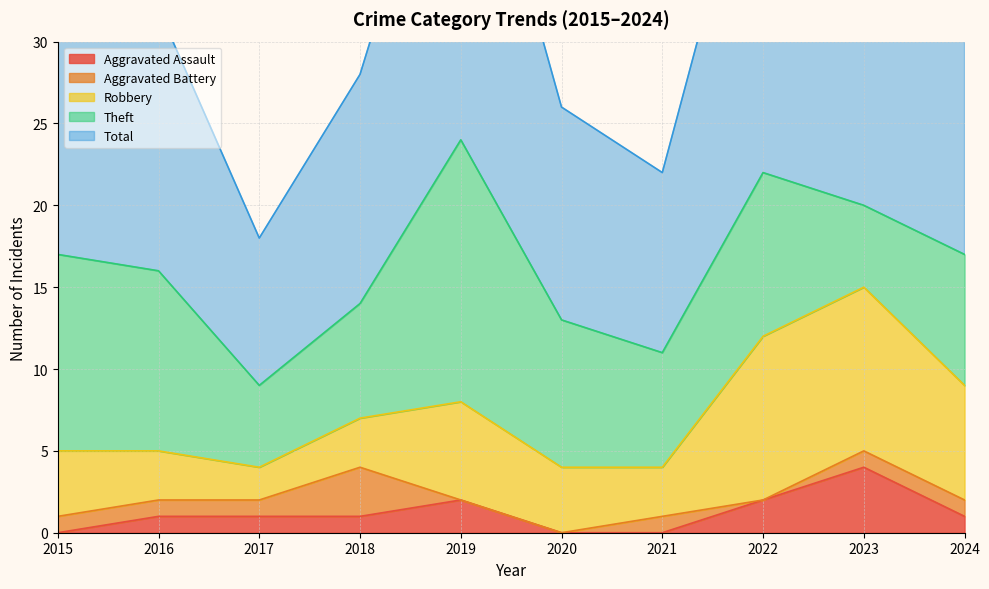

Which series has the largest range (max minus min)?

Total